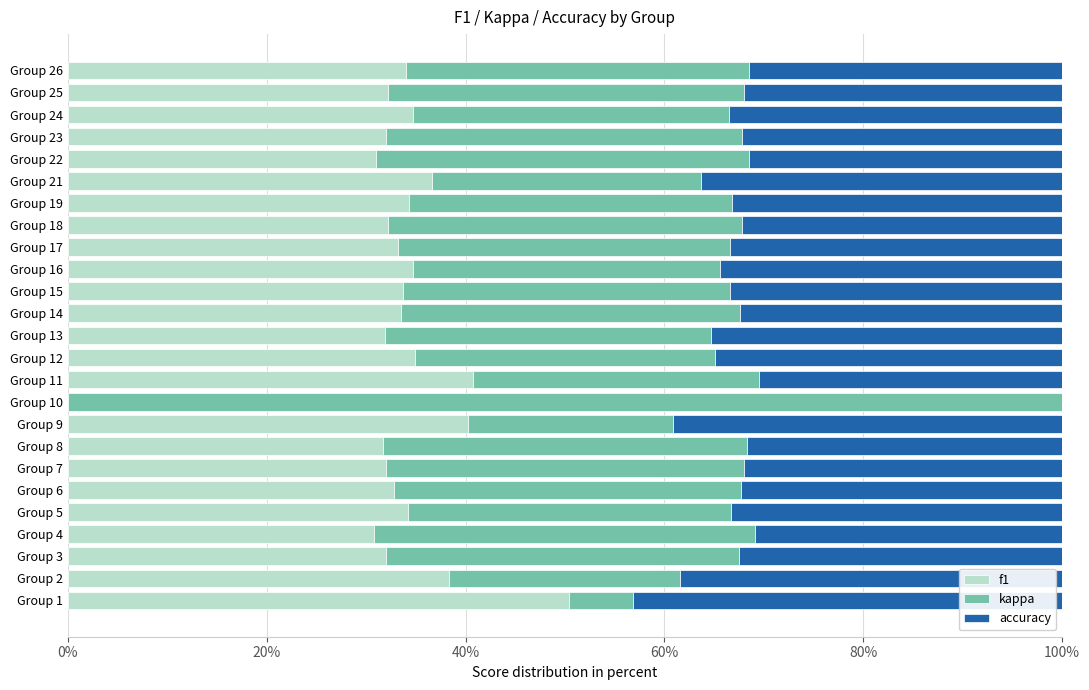

What is the value of the kappa bar at the 25th from the left?

0.3